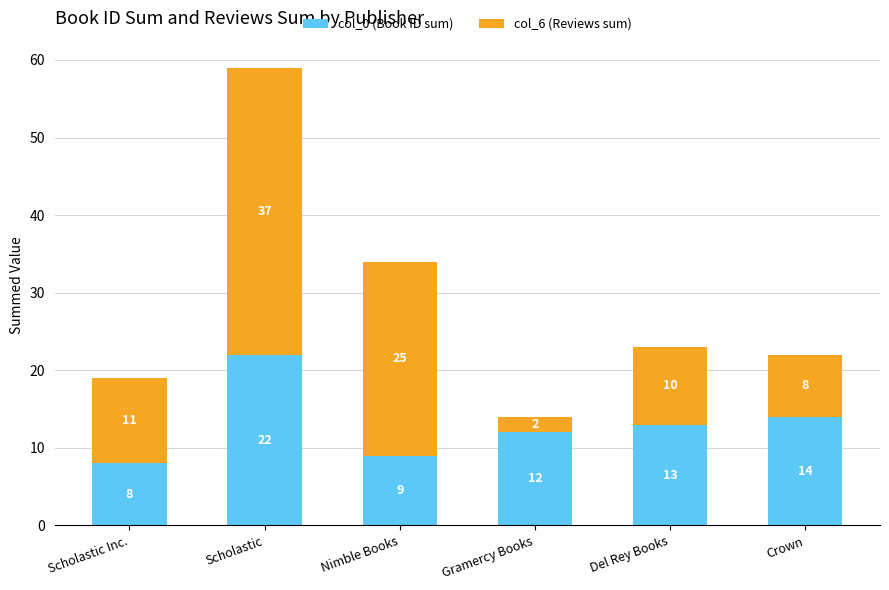

At which label does col_0 (Book ID sum) reach its peak?

Scholastic